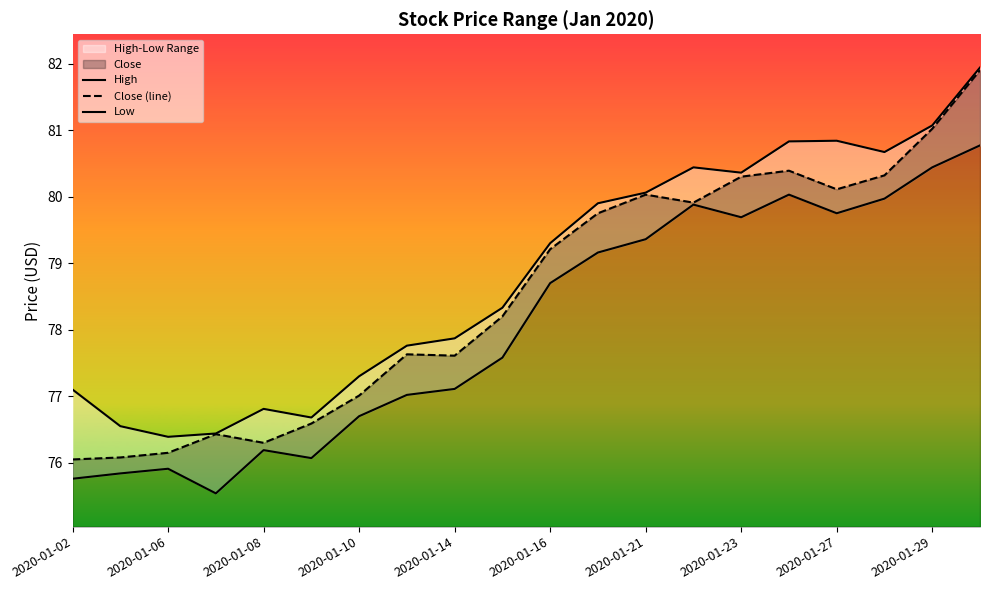

What is the total value across all series at 19?

244.6